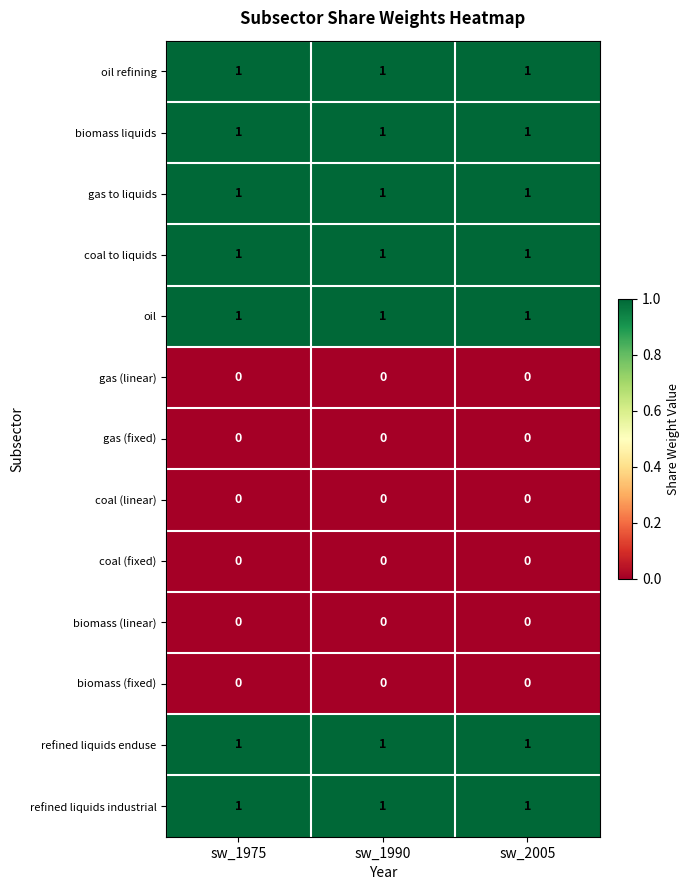

What is the total value across all series at sw_2005?

7